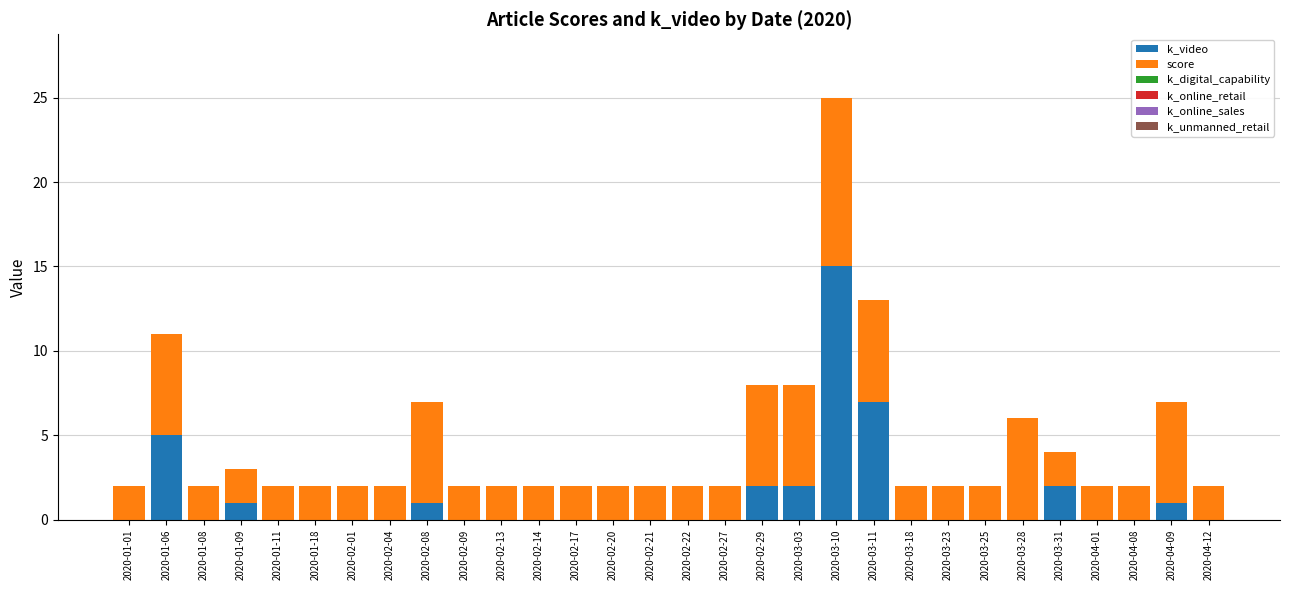

The k_video series shows -8 at 2020-04-01. True or false?

False